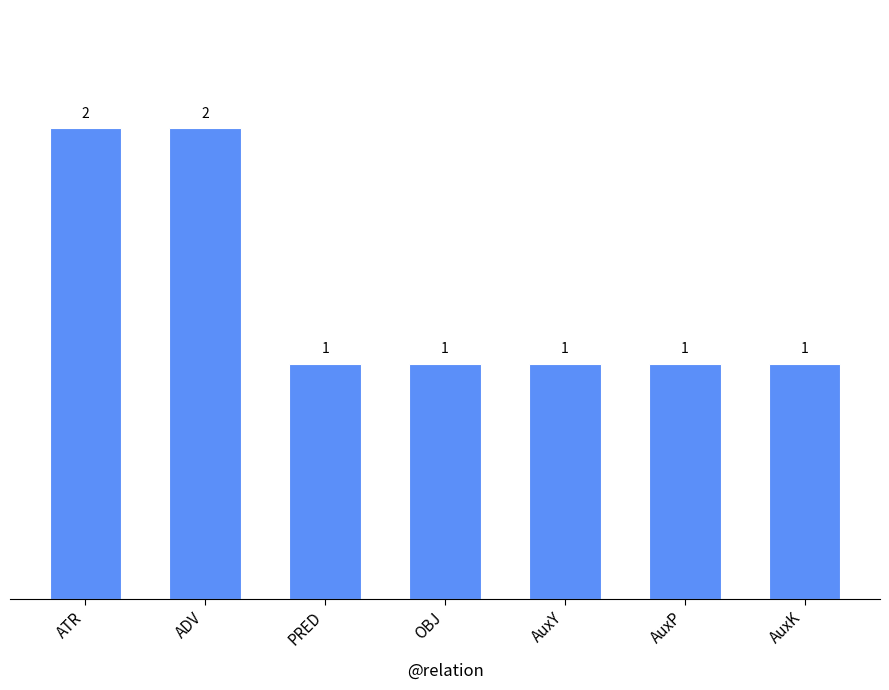

Reading left to right, extract all data points from this chart.

ATR=2	ADV=2	PRED=1	OBJ=1	AuxY=1	AuxP=1	AuxK=1